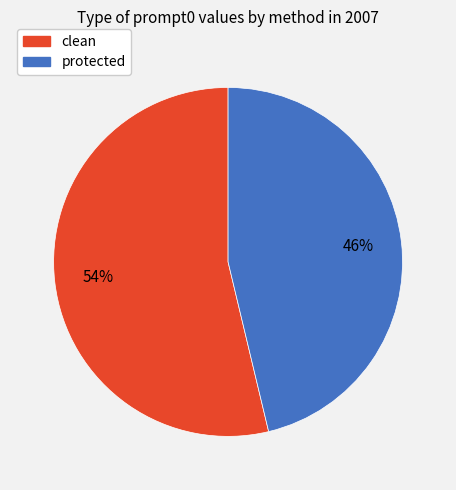

What is the largest slice in the pie chart?

clean